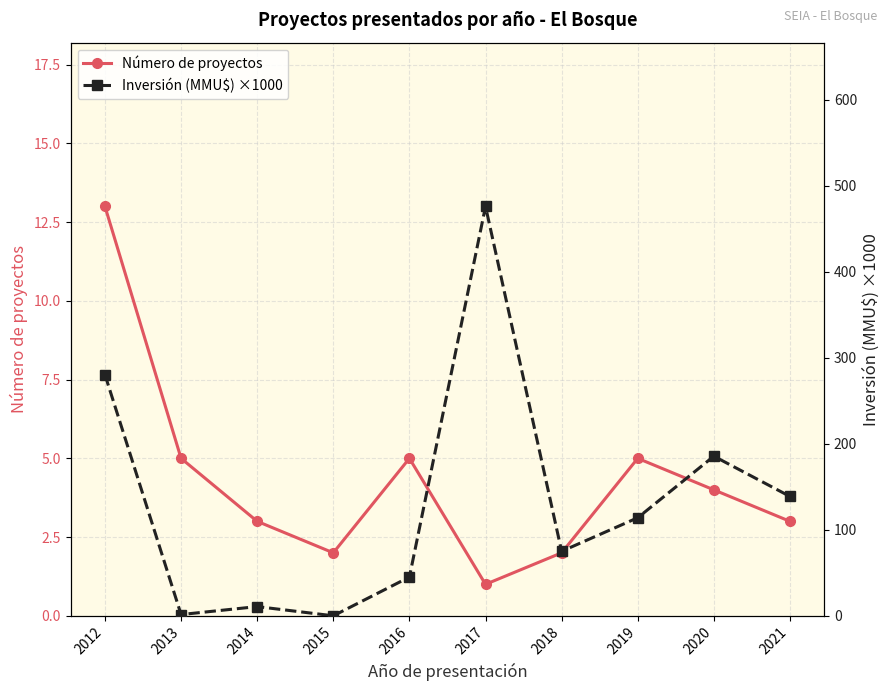

How many distinct data groups are displayed?

2